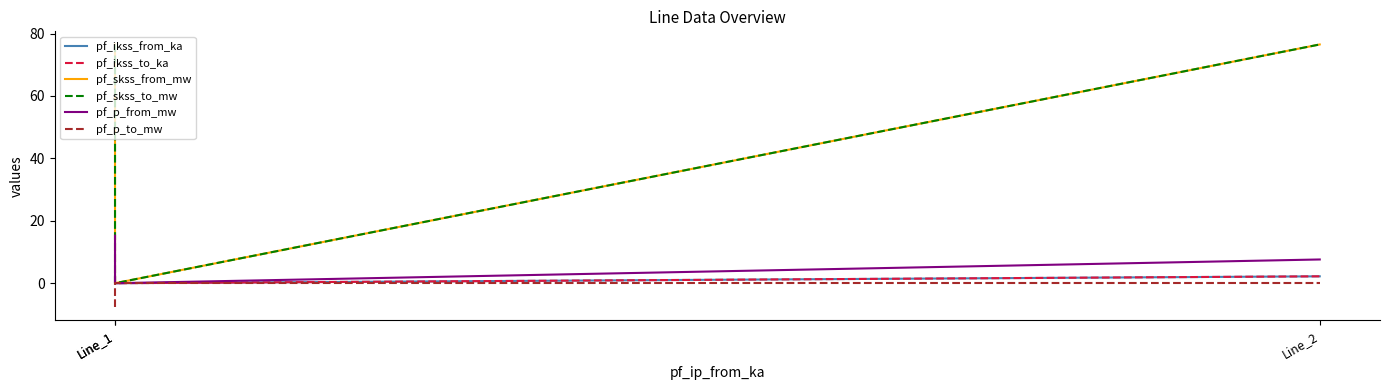

What is the average value of the pf_ikss_from_ka series?

1.5